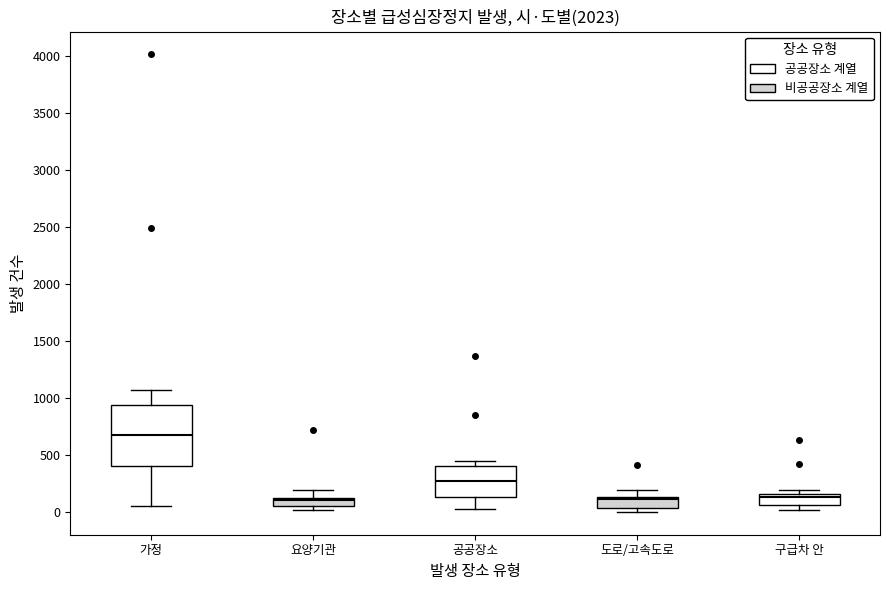

Comparing the boxes themselves (not the whiskers), which one is the tallest?

가정